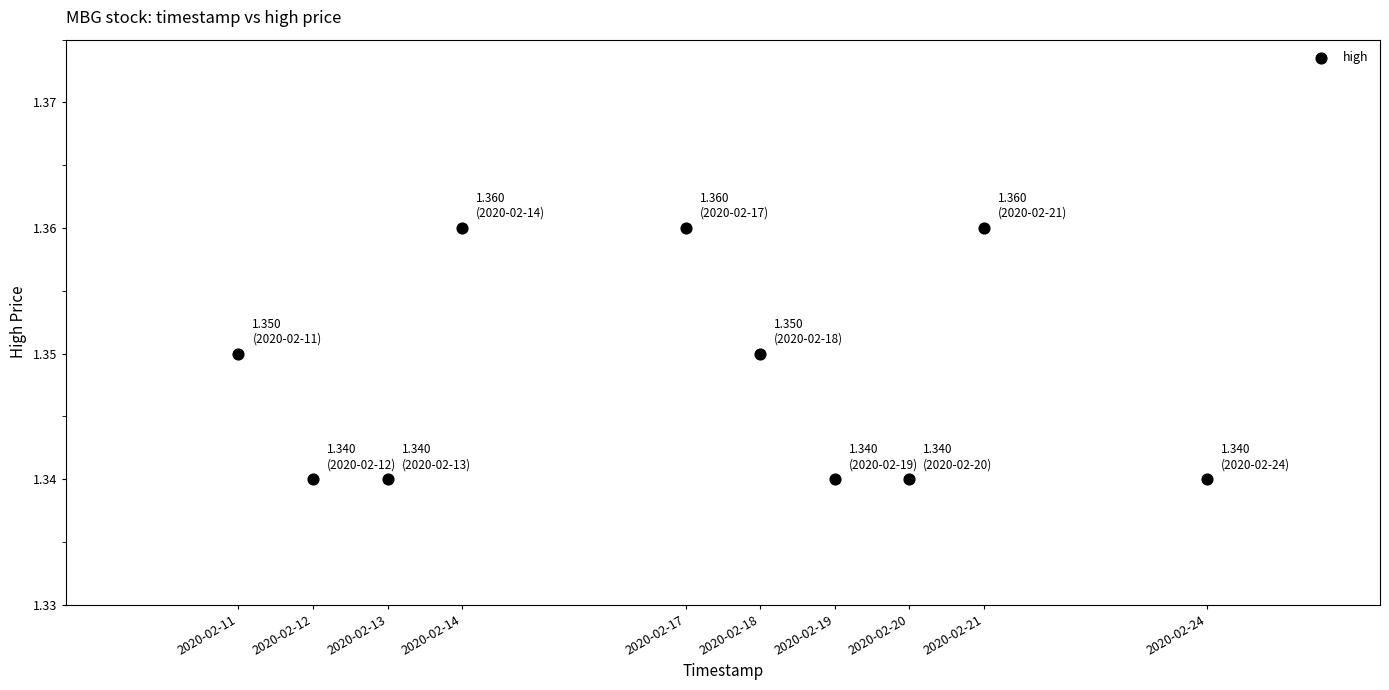

What is the range of X values (max minus min)?

1123200.0